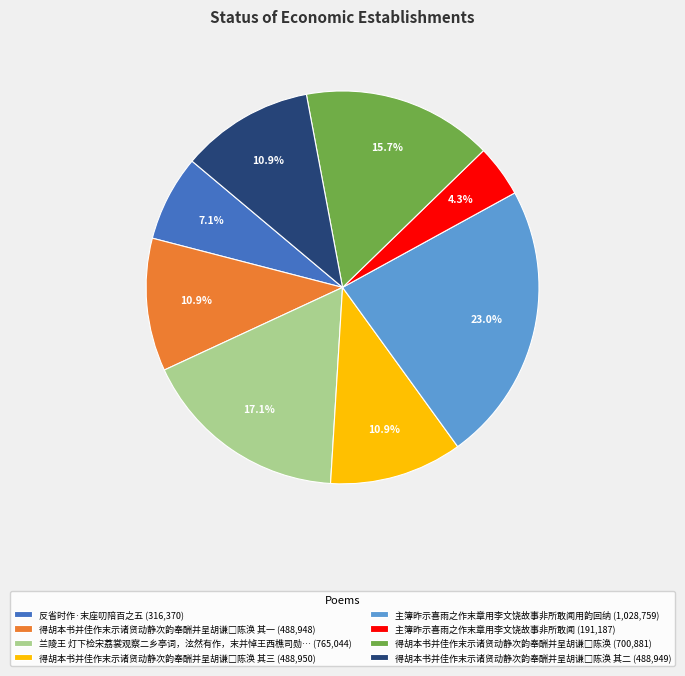

Approximately how many times larger is the value at 反省时作·末座叨陪百之五 (316,370) compared to 兰陵王 灯下检宋荔裳观察二乡亭词，泫然有作，末并悼王西樵司勋… (765,044)?

0.4